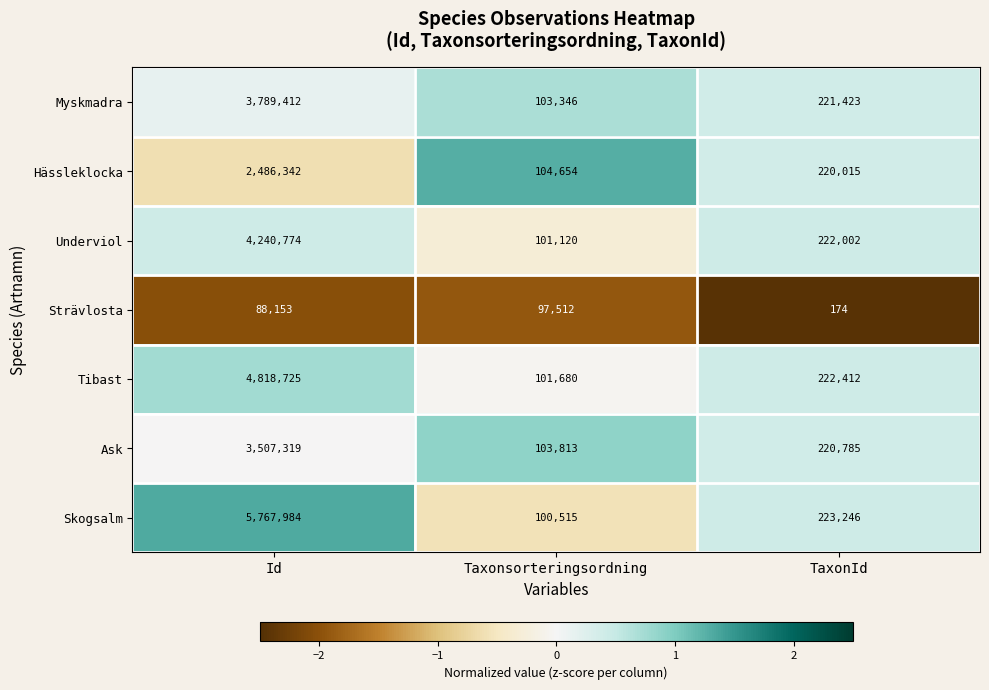

Reading right to left, transcribe all the data shown in this chart.

Myskmadra: 221423	103346	3789412
Hässleklocka: 220015	104654	2486342
Underviol: 222002	101120	4240774
Strävlosta: 174	97512	88153
Tibast: 222412	101680	4818725
Ask: 220785	103813	3507319
Skogsalm: 223246	100515	5767984